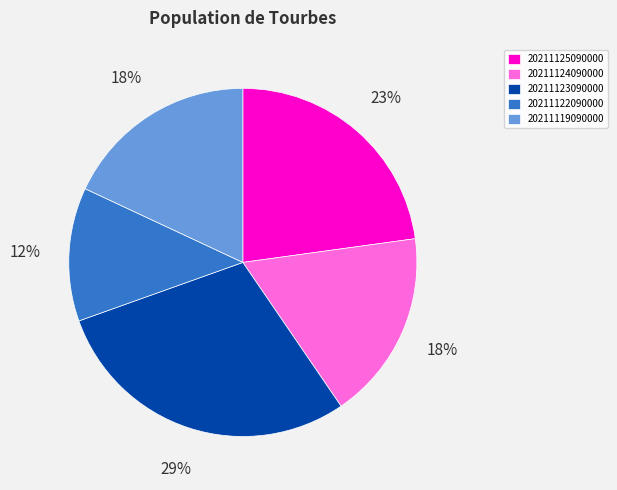

What is the ratio of the value at 20211124090000 to the value at 20211125090000?

0.8